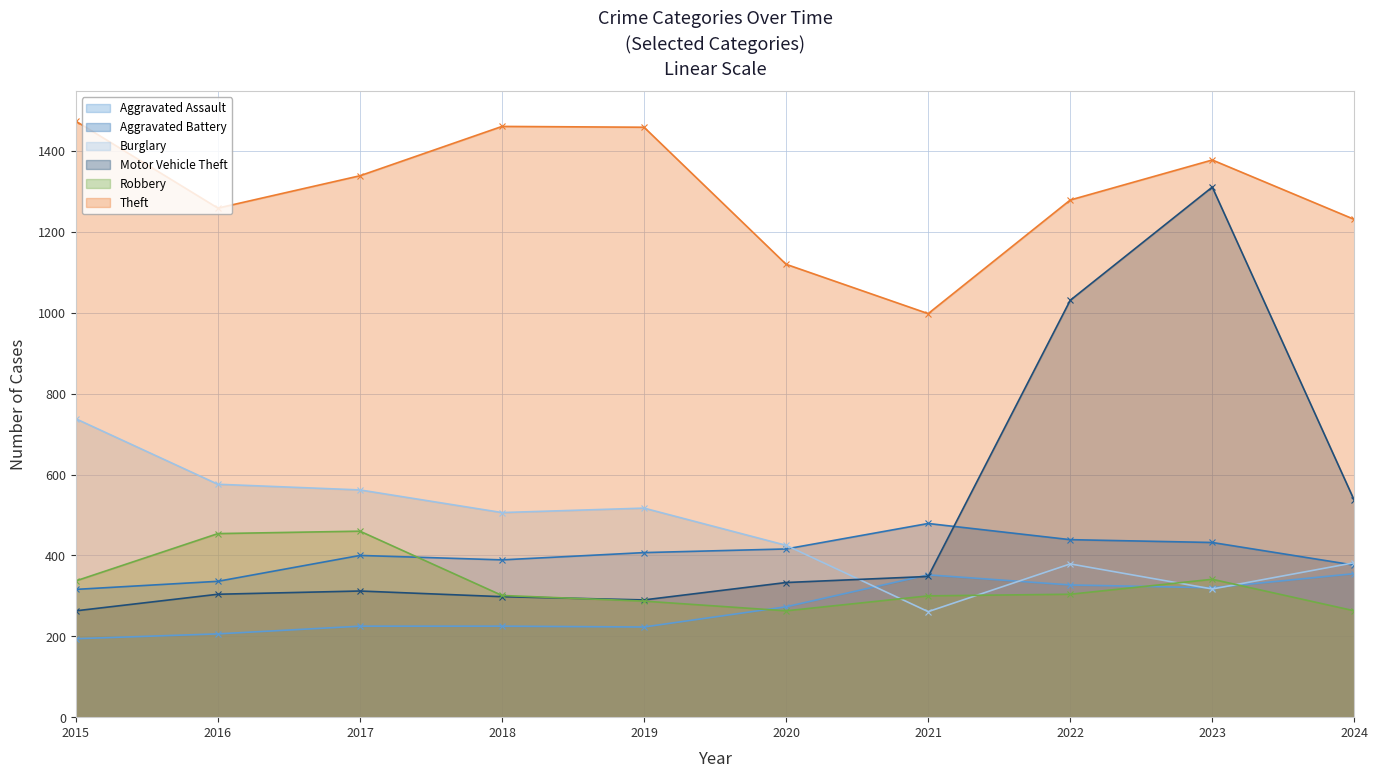

At 2022, list the series in order from smallest to largest.

Robbery, Aggravated Assault, Burglary, Aggravated Battery, Motor Vehicle Theft, Theft